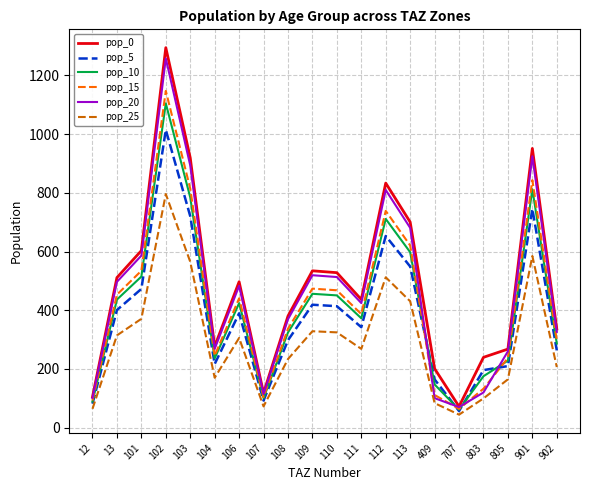

True or false: pop_10 has more than 0 points higher than both neighbors.

True